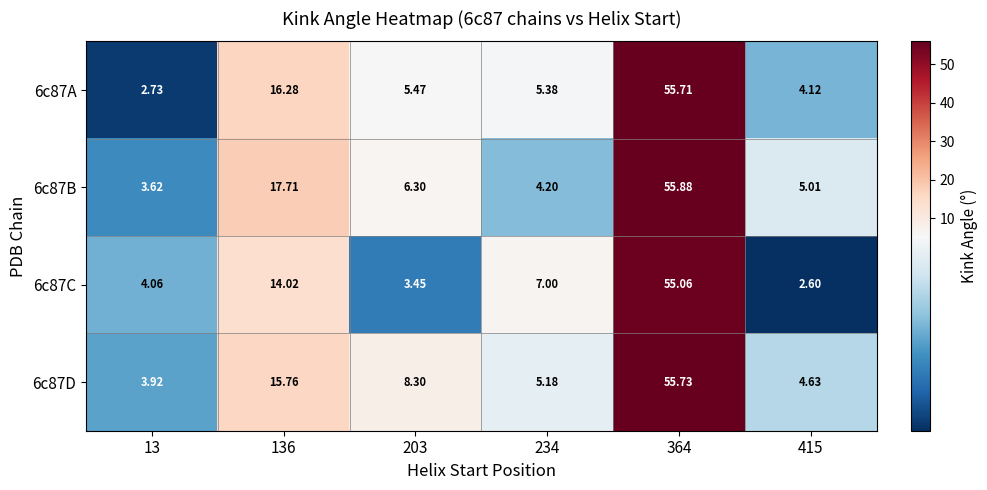

Is the value of 6c87D at 415 greater than the value of 6c87B at 203?

No